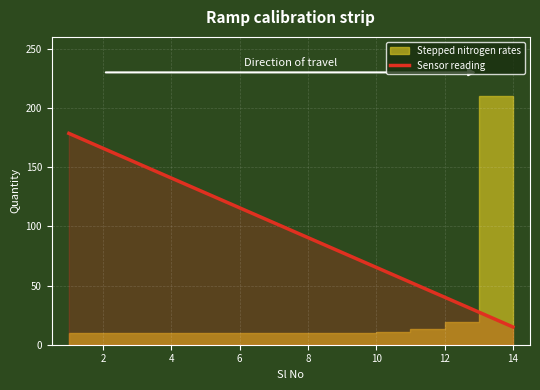

What is the minimum value shown in the chart?

15.0